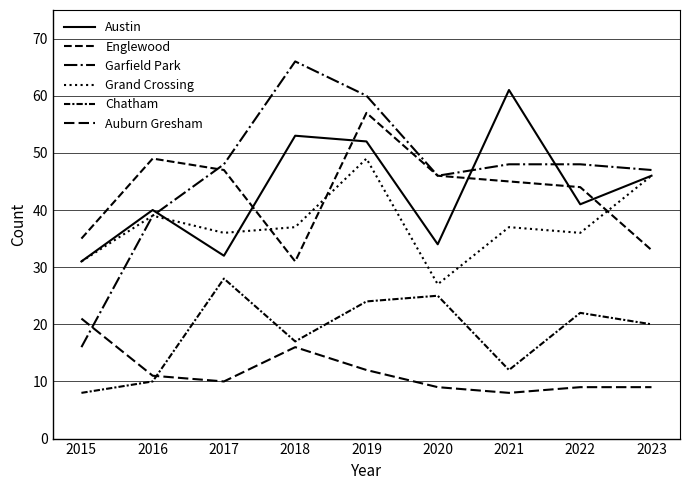

Reading left to right, transcribe all the data shown in this chart.

Austin: 2015=31	2016=40	2017=32	2018=53	2019=52	2020=34	2021=61	2022=41	2023=46
Englewood: 2015=35	2016=49	2017=47	2018=31	2019=57	2020=46	2021=45	2022=44	2023=33
Garfield Park: 2015=16	2016=39	2017=48	2018=66	2019=60	2020=46	2021=48	2022=48	2023=47
Grand Crossing: 2015=31	2016=39	2017=36	2018=37	2019=49	2020=27	2021=37	2022=36	2023=46
Chatham: 2015=8	2016=10	2017=28	2018=17	2019=24	2020=25	2021=12	2022=22	2023=20
Auburn Gresham: 2015=21	2016=11	2017=10	2018=16	2019=12	2020=9	2021=8	2022=9	2023=9